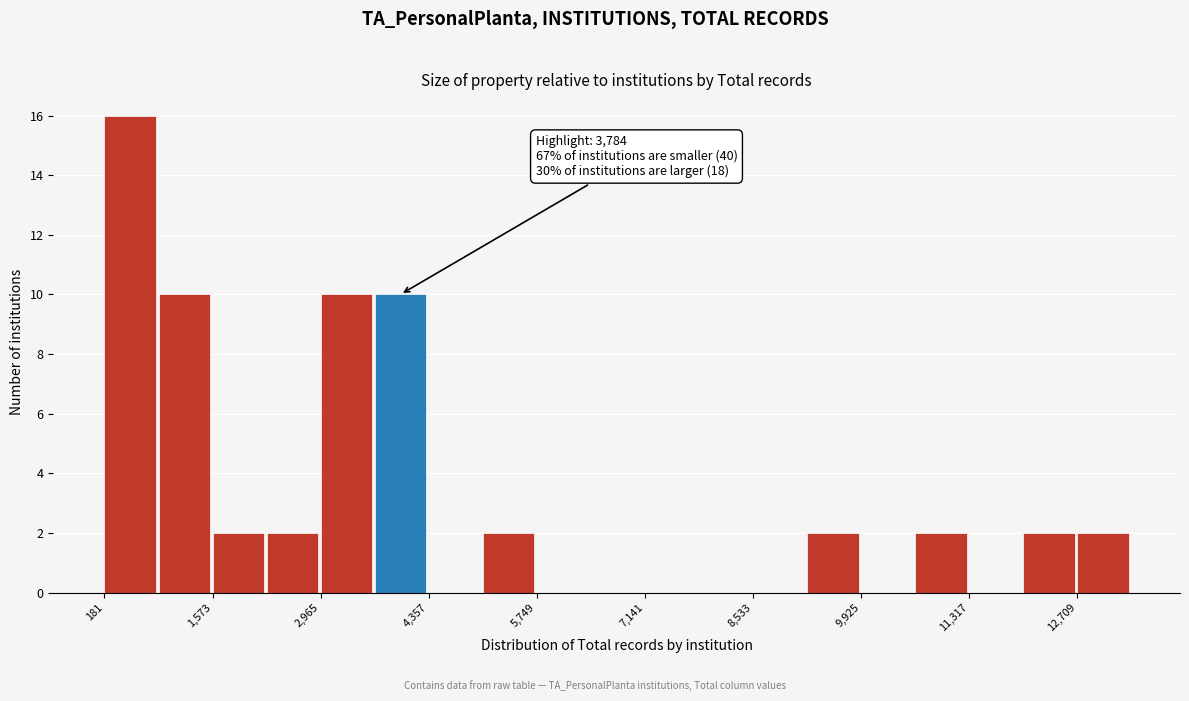

Read against the x-axis, roughly where is the centre of the tallest bar?

600